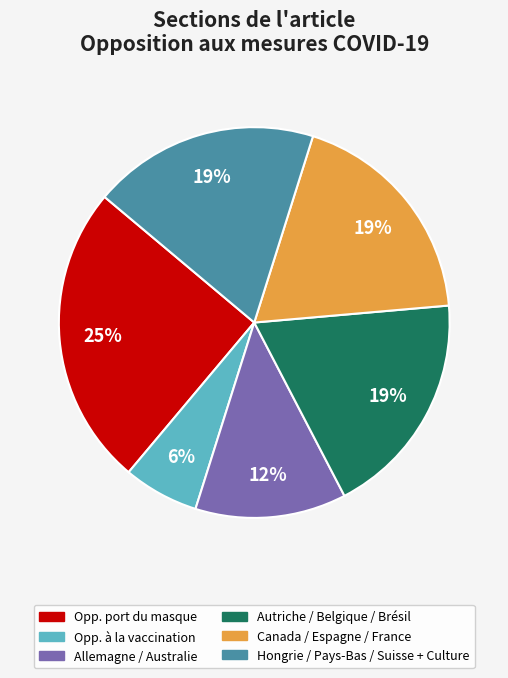

Is there a majority slice in this chart?

No